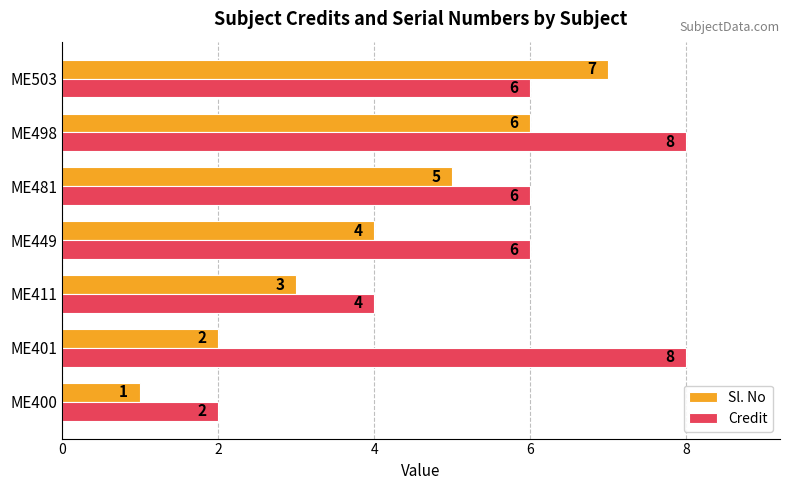

What is the sum of the Sl. No values at ME503 and ME449?

11